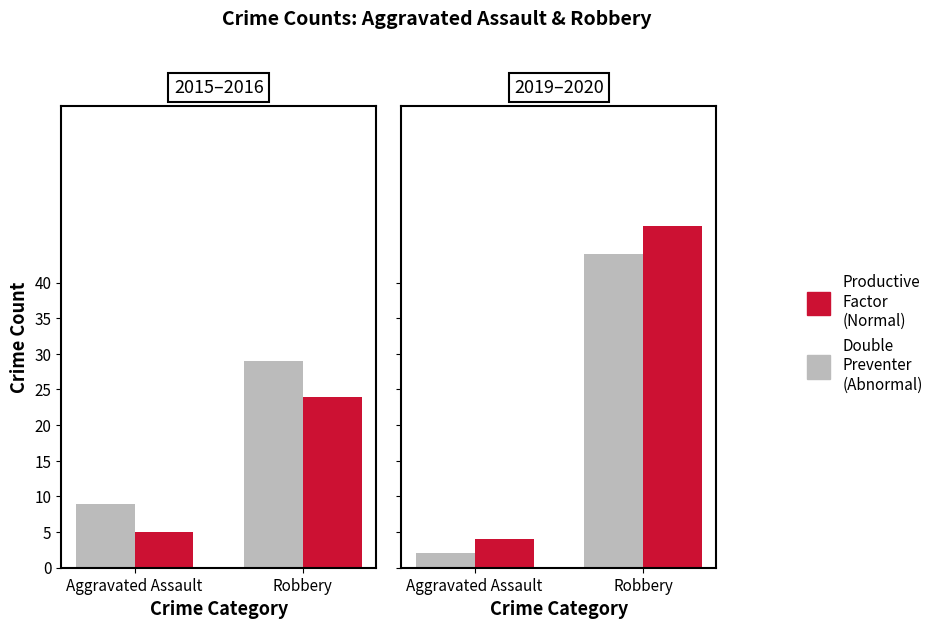

What is the total value across all series at Aggravated Assault?

6